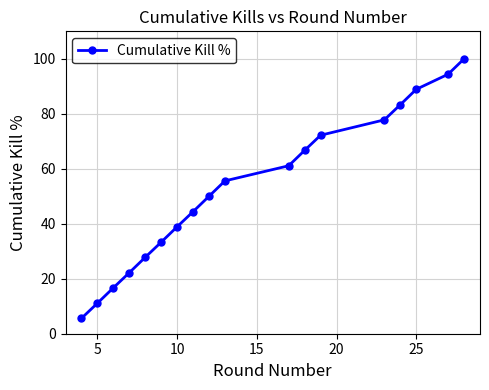

What is the greatest value displayed?

100.0